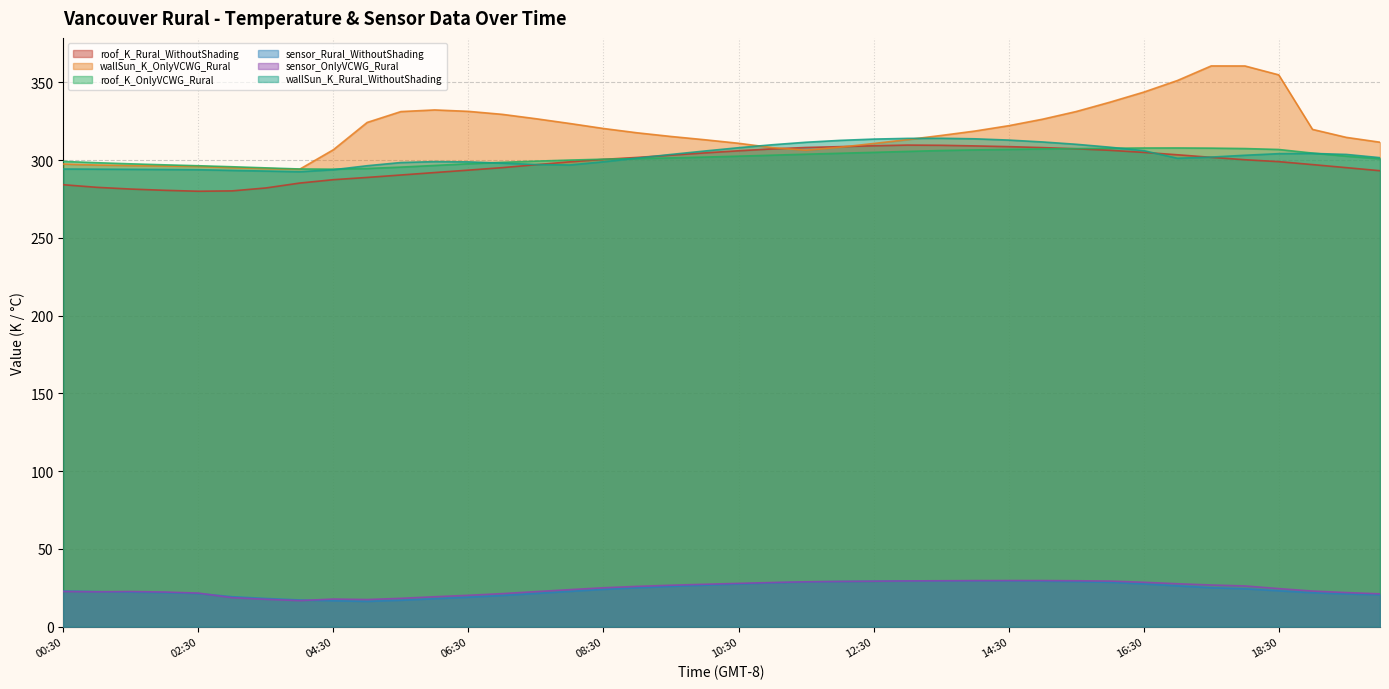

How many interior local valleys does the sensor_OnlyVCWG_Rural series have?

3